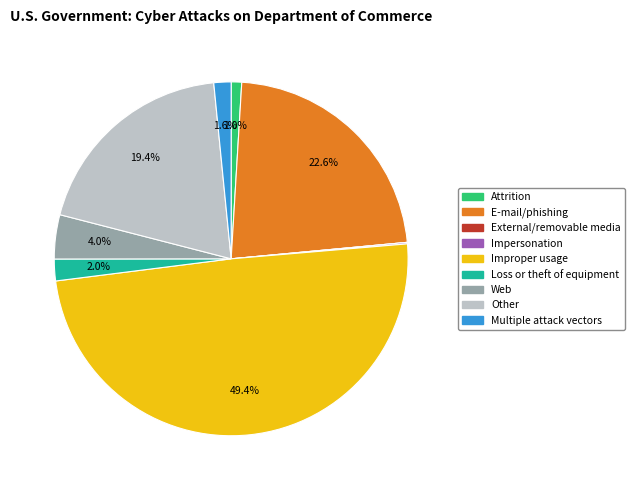

Which slice is the largest?

Improper usage